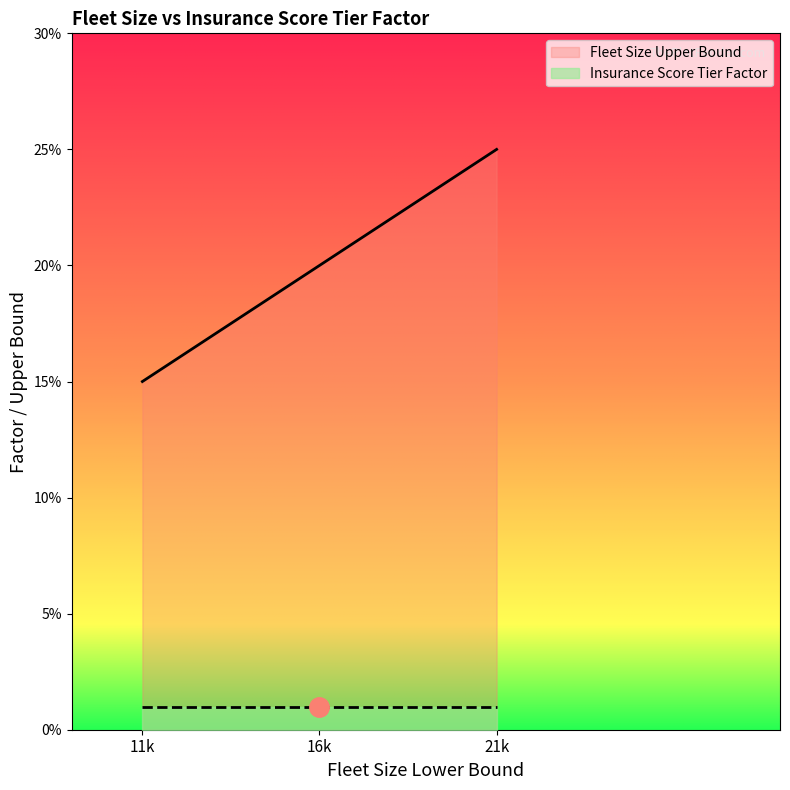

What is the value of the 2nd point from the left?

20